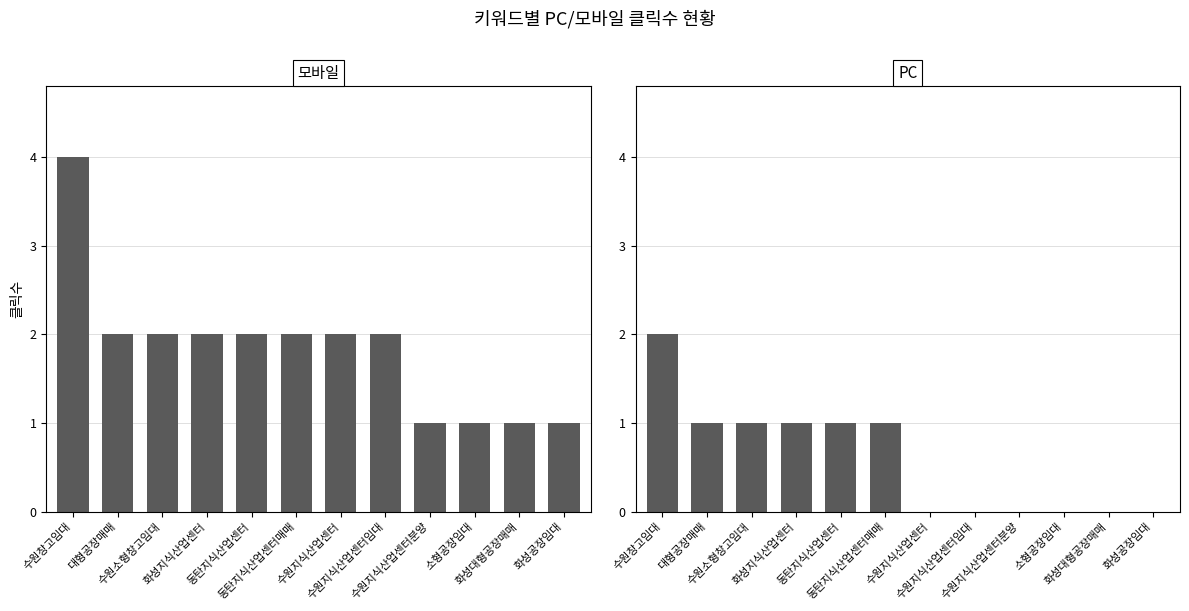

What is the sum of all 모바일 values?

22